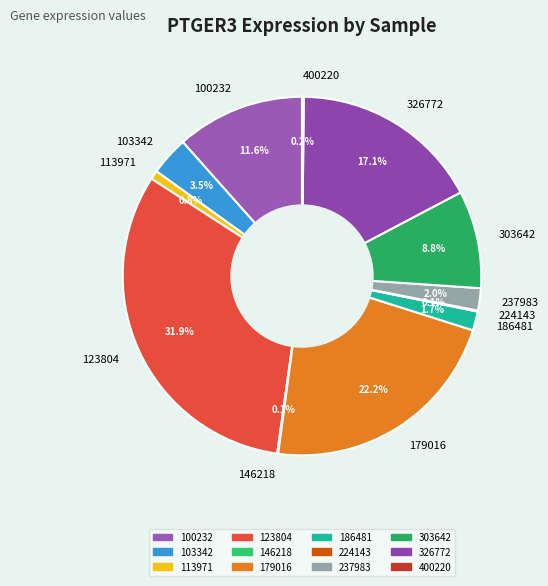

Between 123804 and 103342, which is larger?

123804